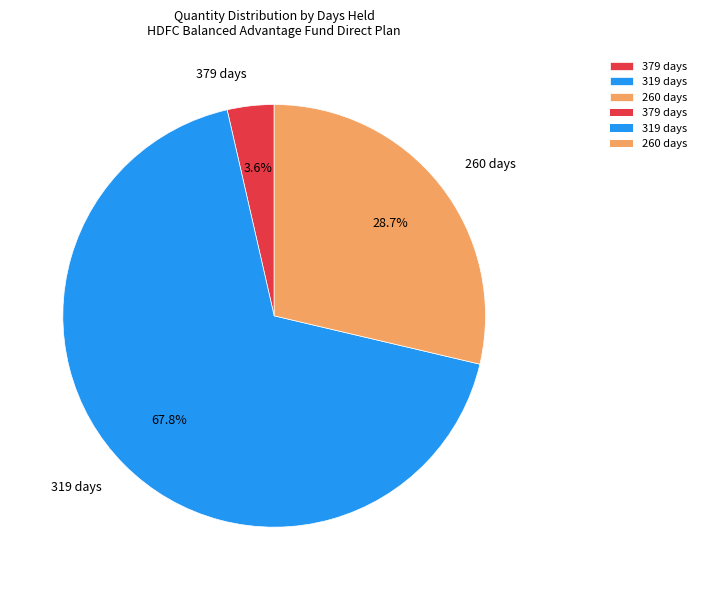

To the nearest percent, what is the average slice percentage?

33%